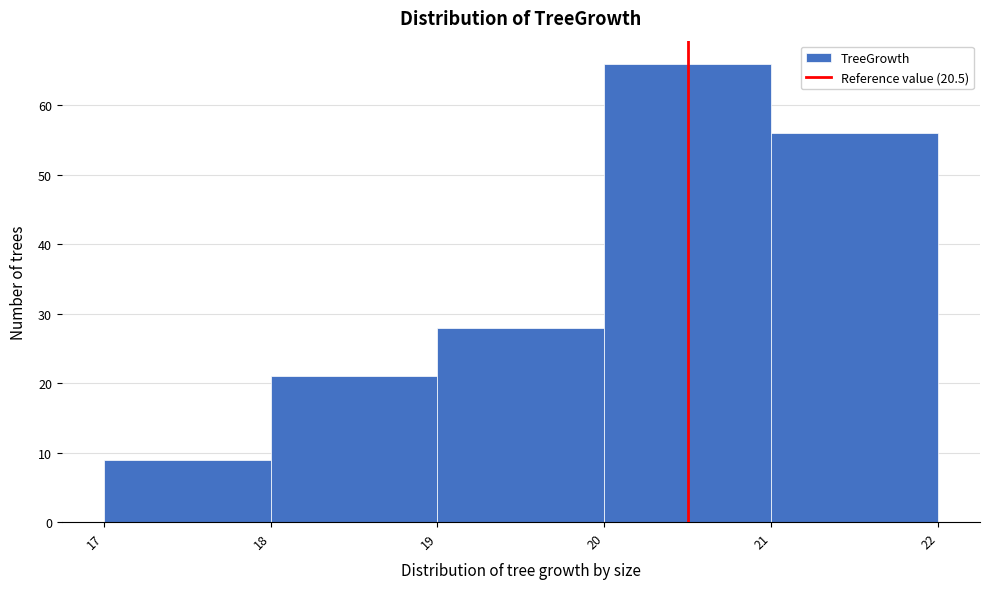

Reading left to right, transcribe this chart: for each bar, give the range it covers on the x-axis and its height. The values are not printed on the chart, so give them approximately, as read against the axis.

17 to 18: 9
18 to 19: 21
19 to 20: 28
20 to 21: 66
21 to 22: 56